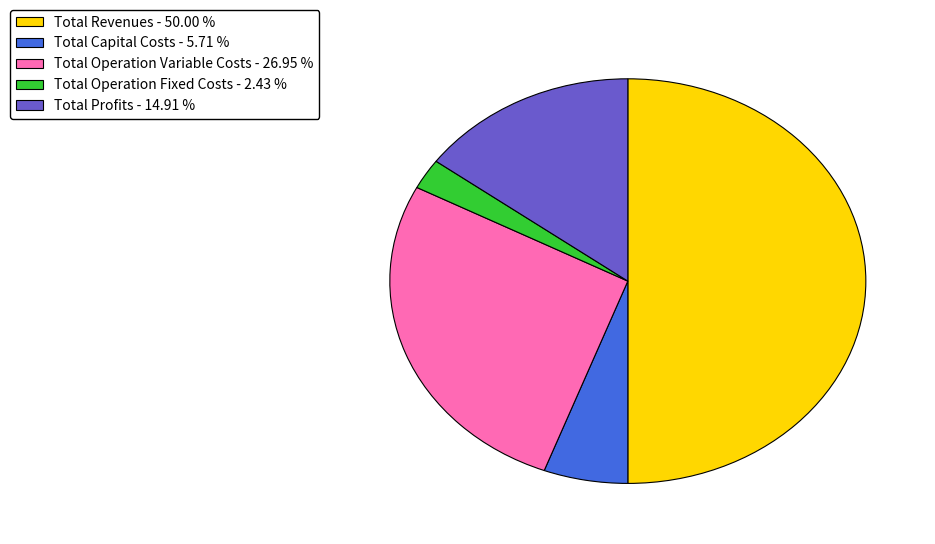

Which slice is the largest?

Total Revenues